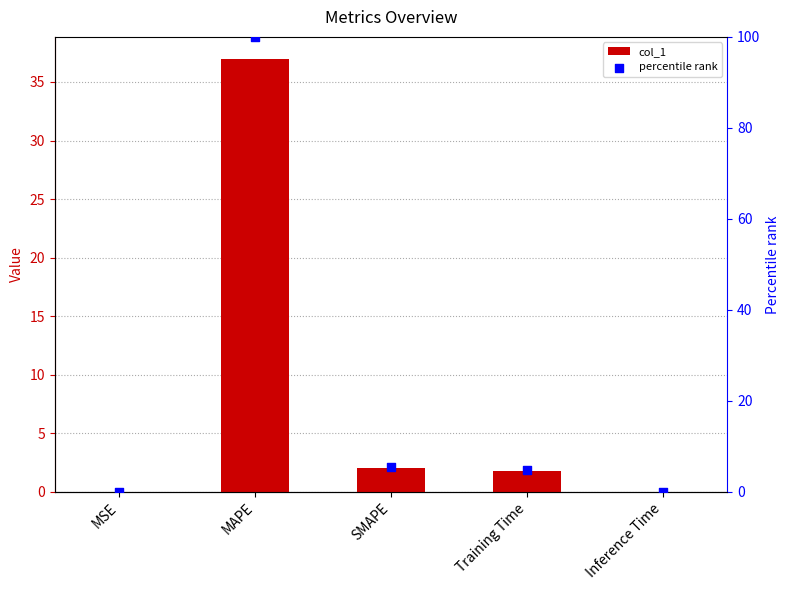

Which series contains the highest Y value?

percentile rank